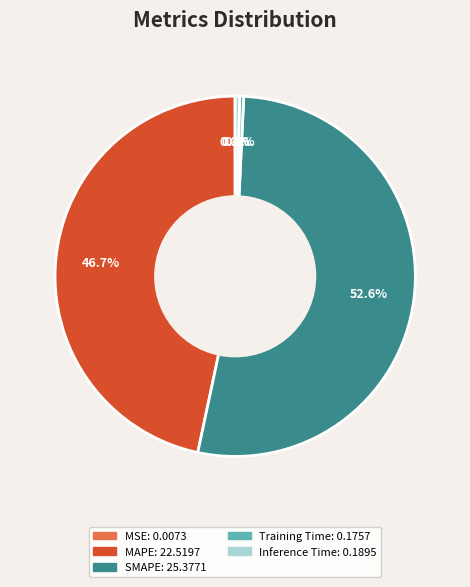

Which slice is the largest?

SMAPE